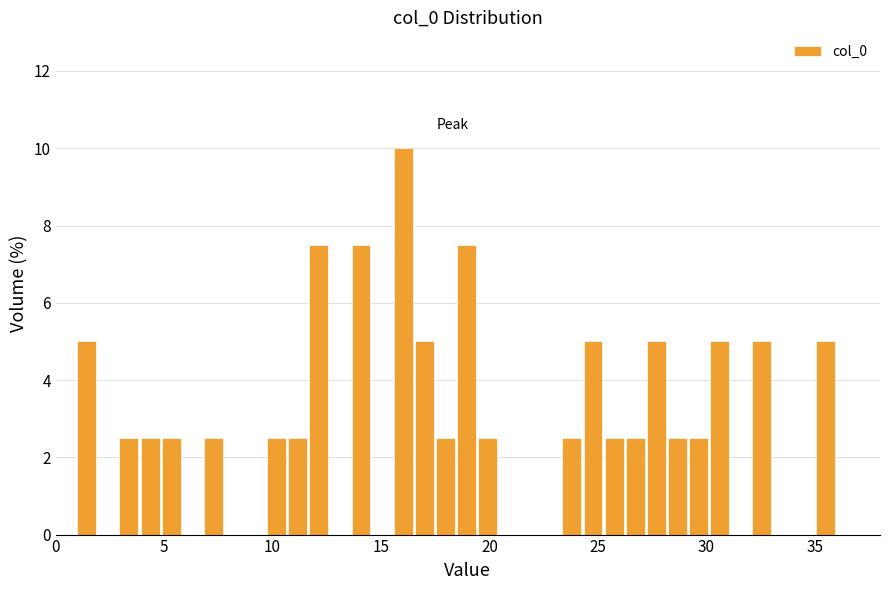

Around what value on the x-axis is the tallest bar? Give the approximate position of its centre, as read against the axis.

16.0